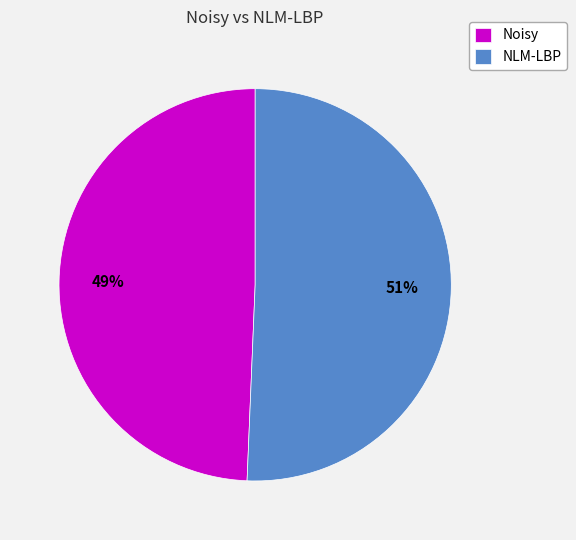

The Noisy slice represents 64% of the pie. True or false?

False